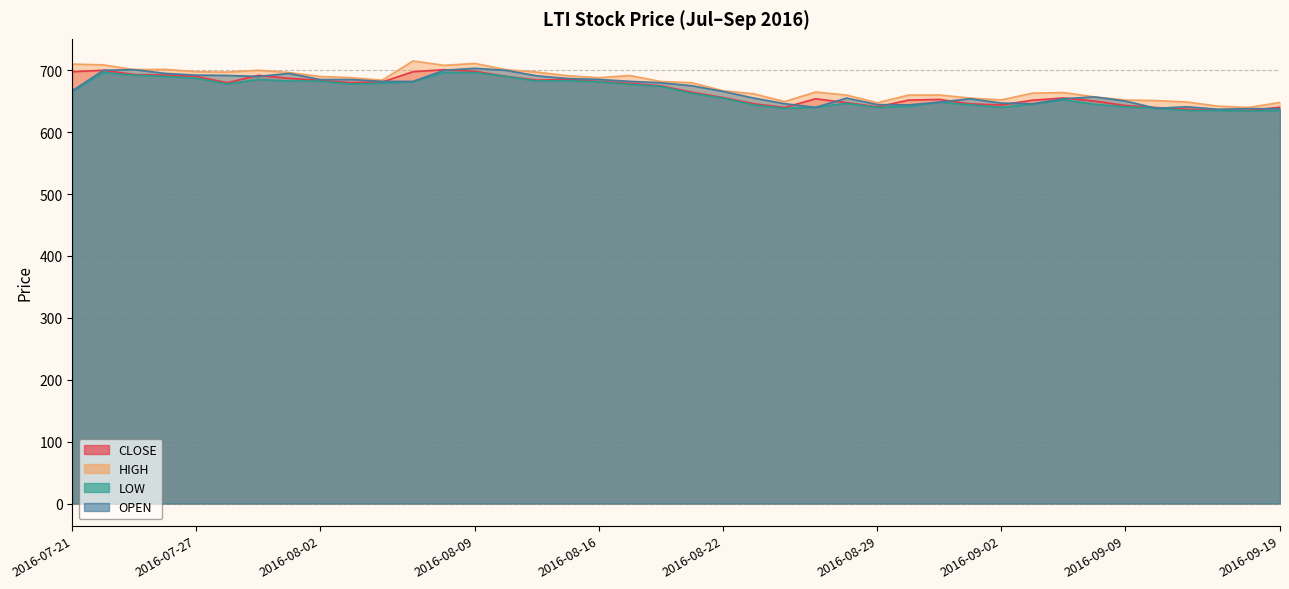

What is the label of the 23rd point from the right?

2016-08-16